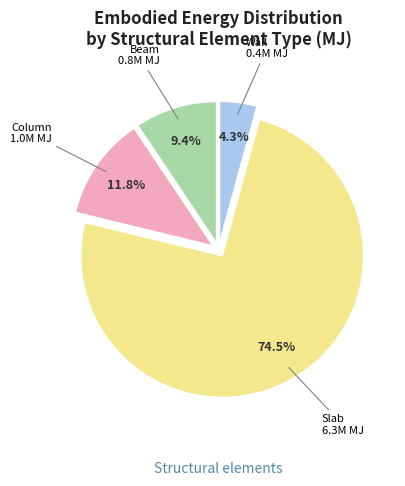

Is there a majority slice in this chart?

Yes